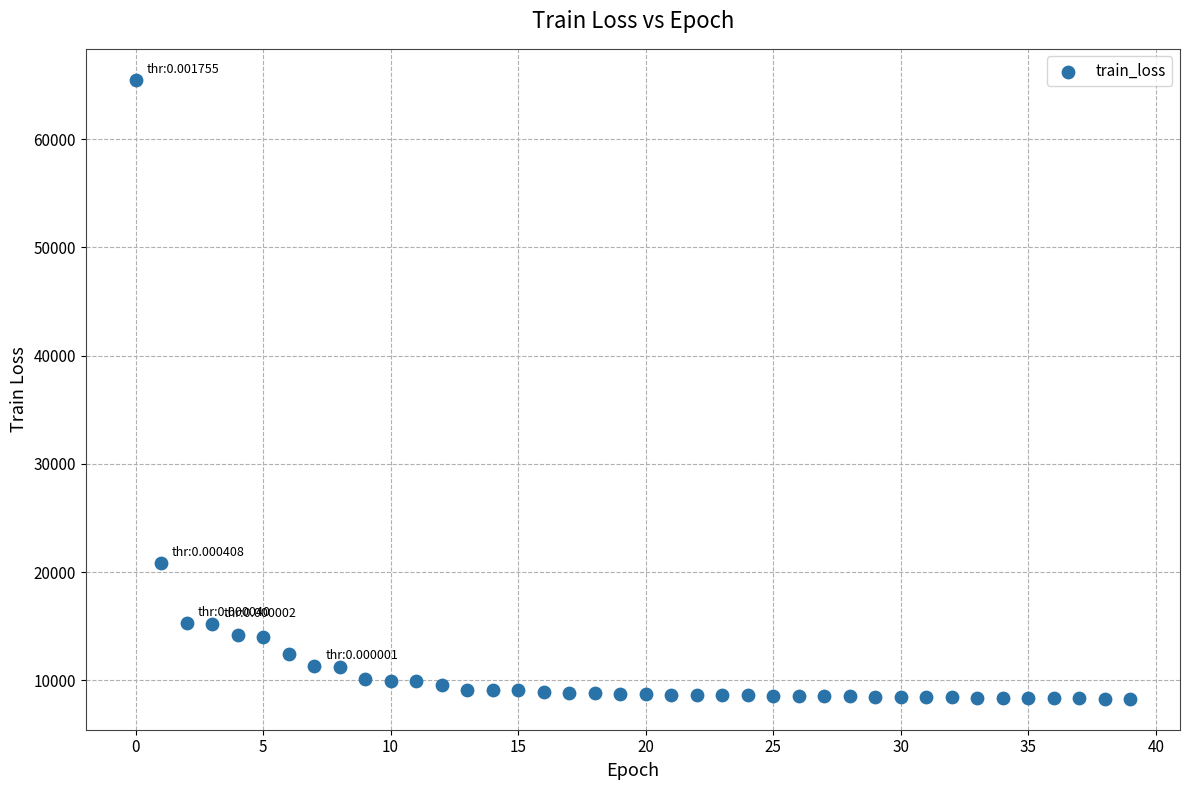

What Y value in the scatter plot is closest to 36887?

20812.4